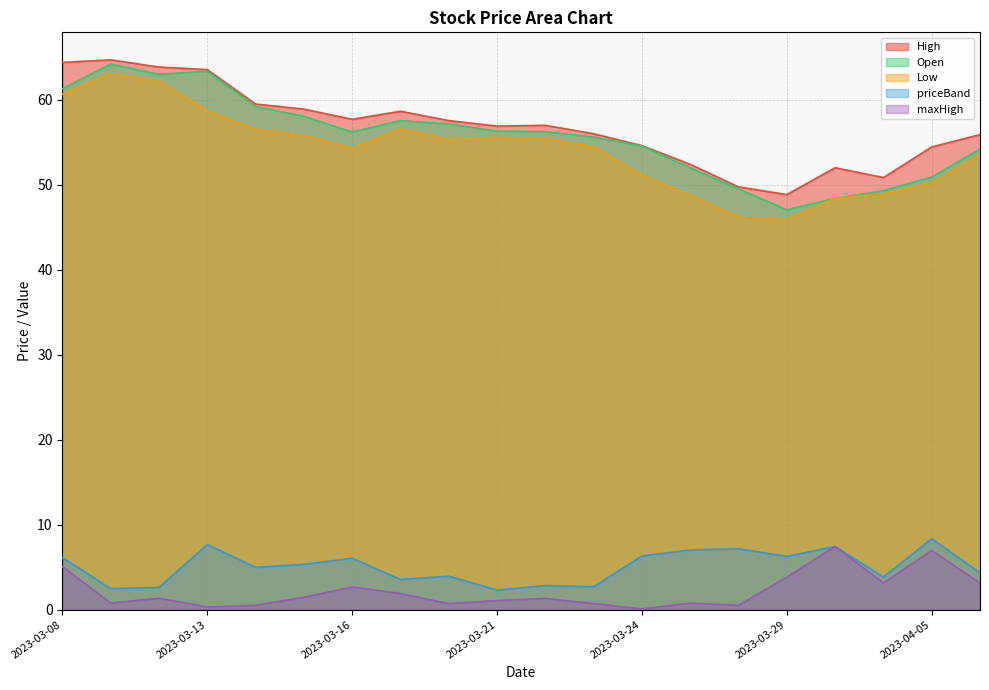

Which series has the largest total across all categories?

High